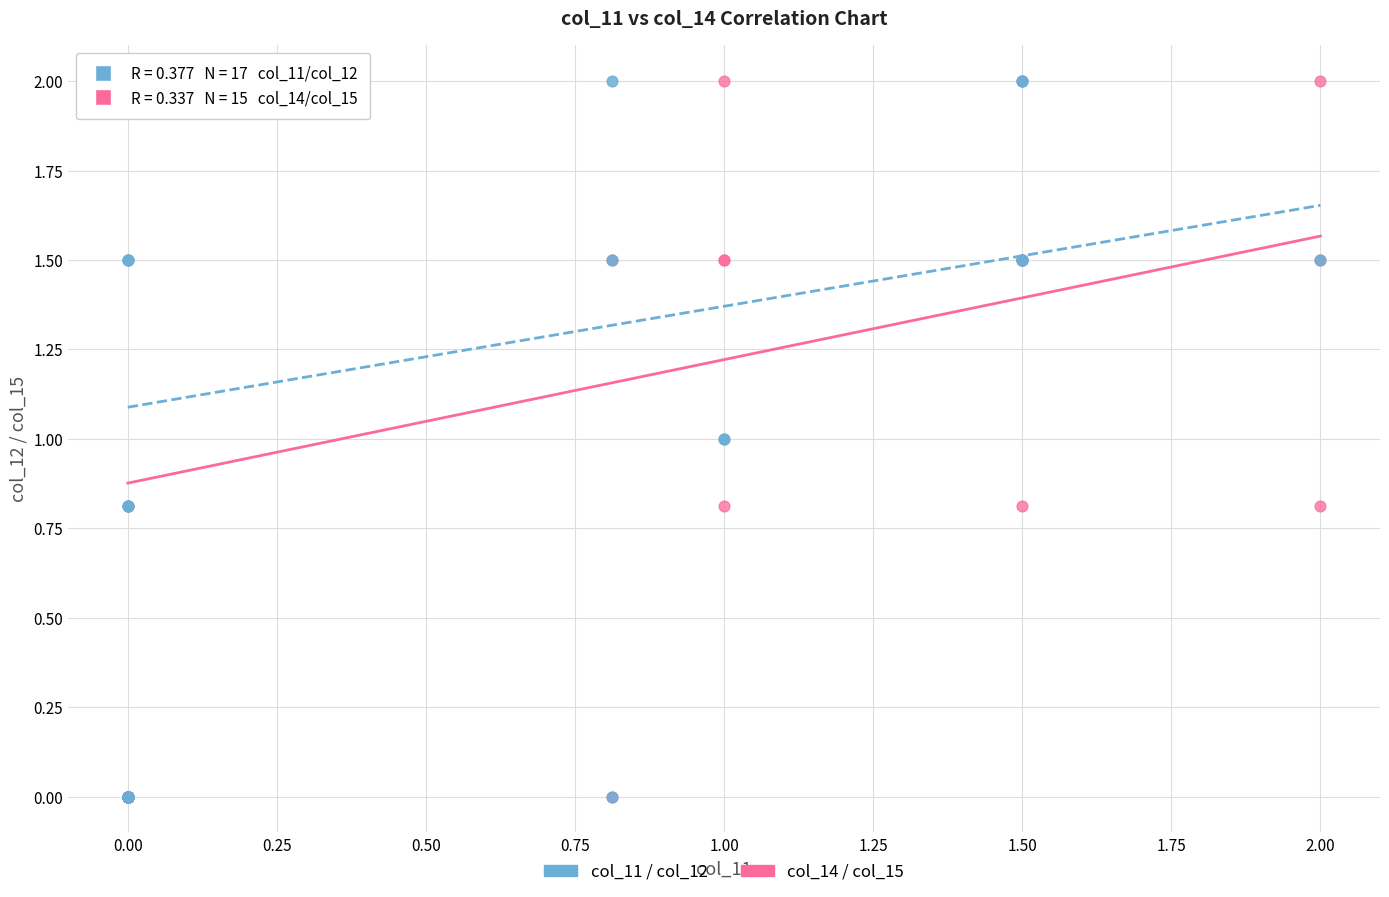

What are all the series names shown in the legend?

col_11 / col_12, col_14 / col_15